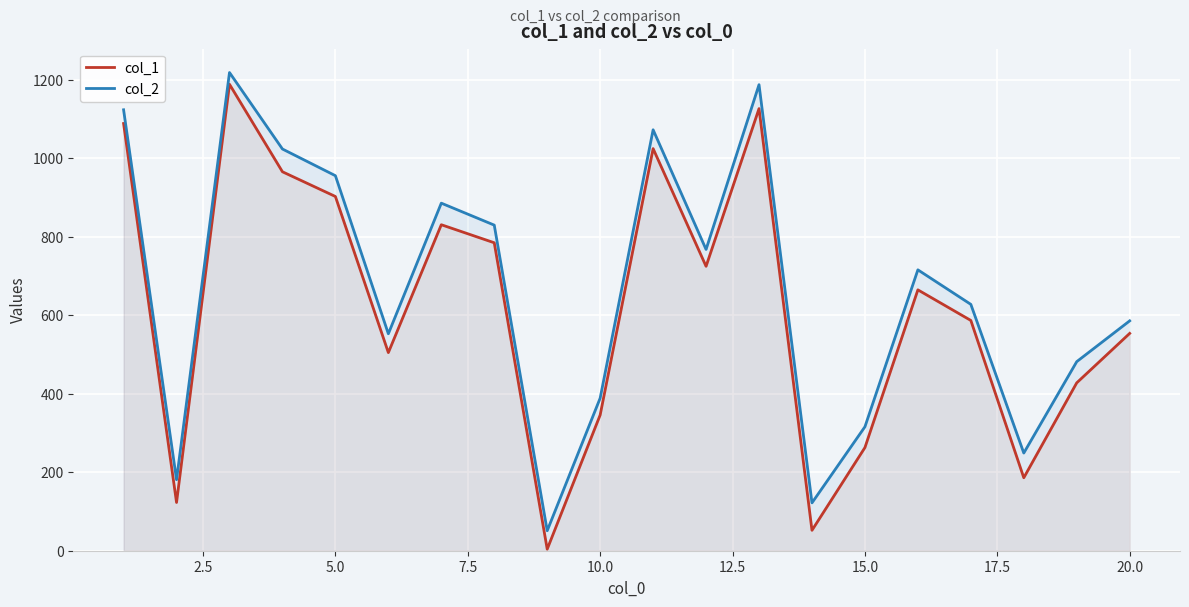

Reading left to right, extract all data points from this chart.

col_1: 1089	123	1189	966	903	505	831	785	4	346	1025	725	1127	52	263	665	587	186	428	554
col_2: 1124	181	1219	1024	956	553	886	830	51	389	1073	768	1188	122	316	716	628	249	482	586